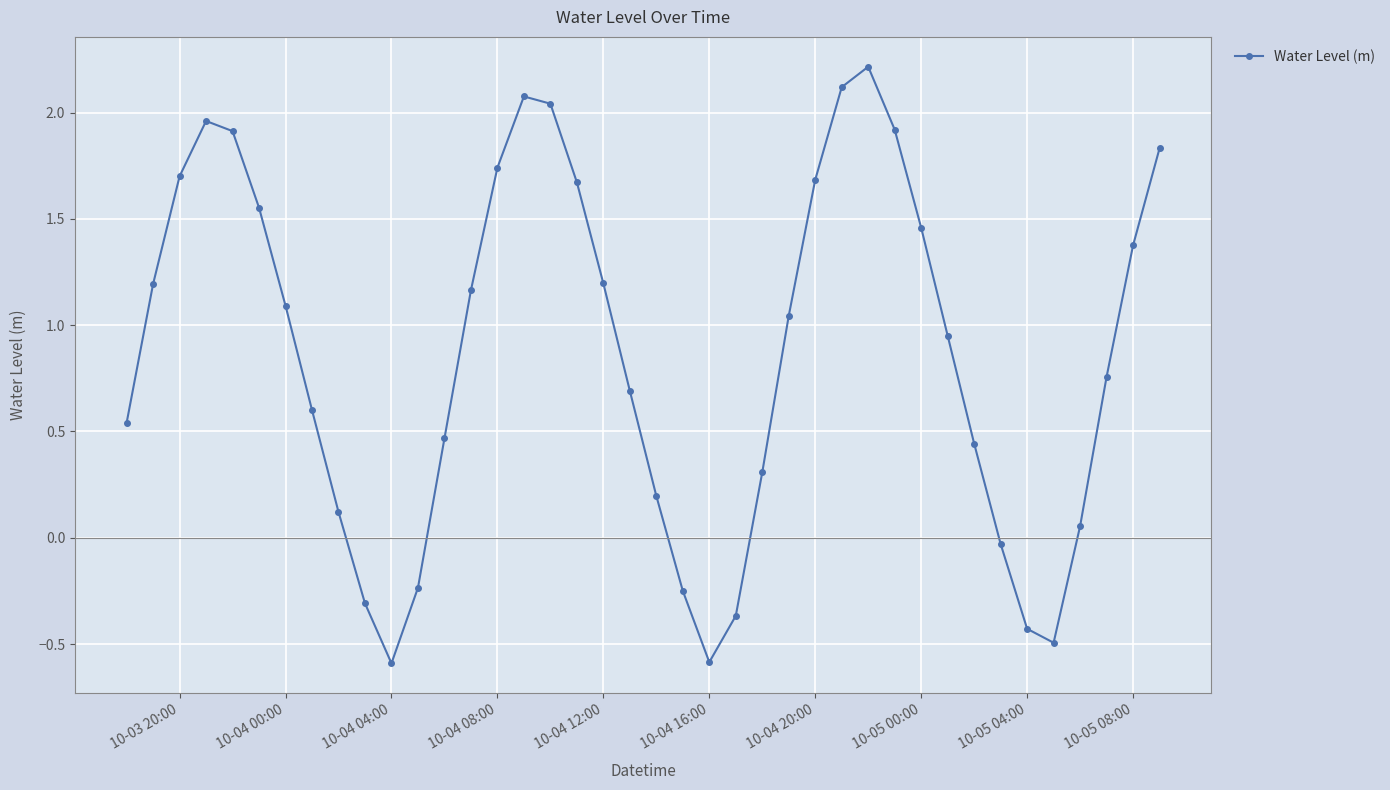

How many values exceed 1?

20